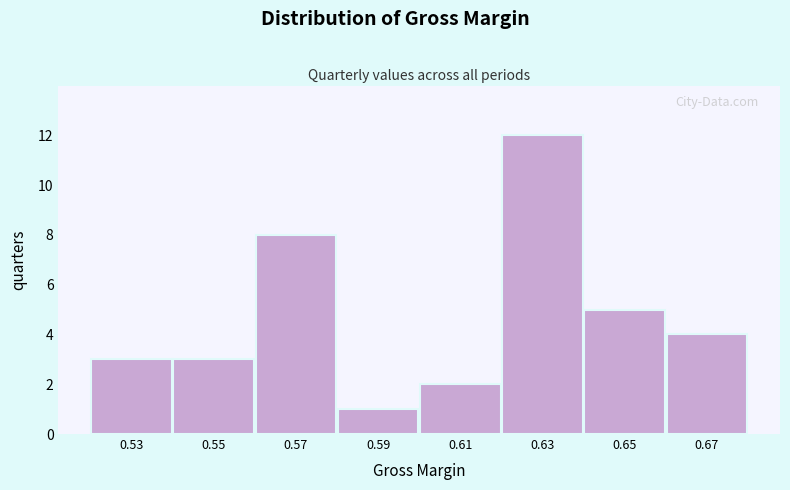

Reading right to left, transcribe all the data shown in this chart.

0.67=4	0.65=5	0.63=12	0.61=2	0.59=1	0.57=8	0.55=3	0.53=3